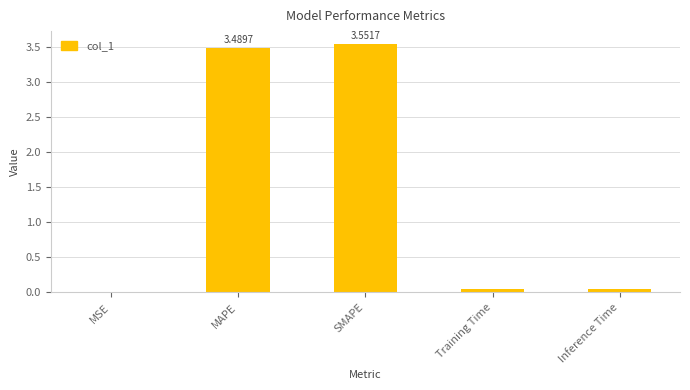

Which has a higher value, MSE or SMAPE?

SMAPE